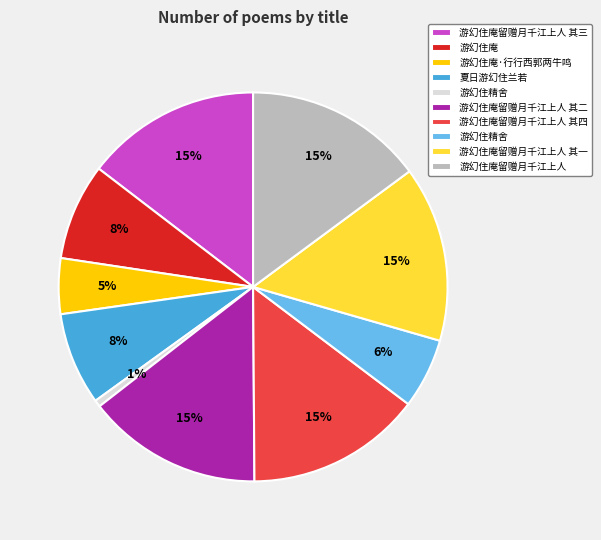

To the nearest percent, what is the difference between the largest and smallest slice percentages?

14%